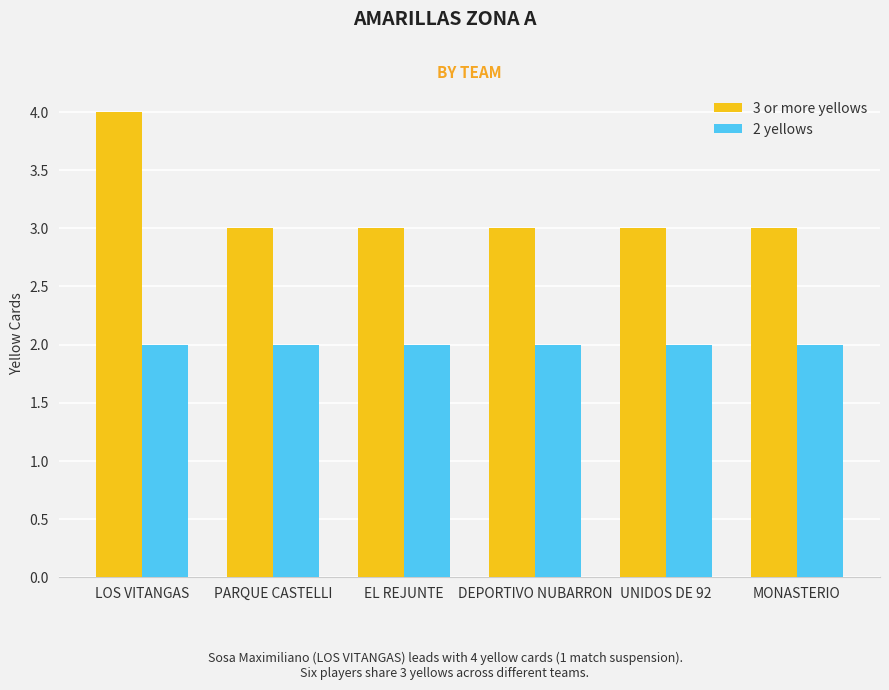

How many categories are shown in the chart?

6